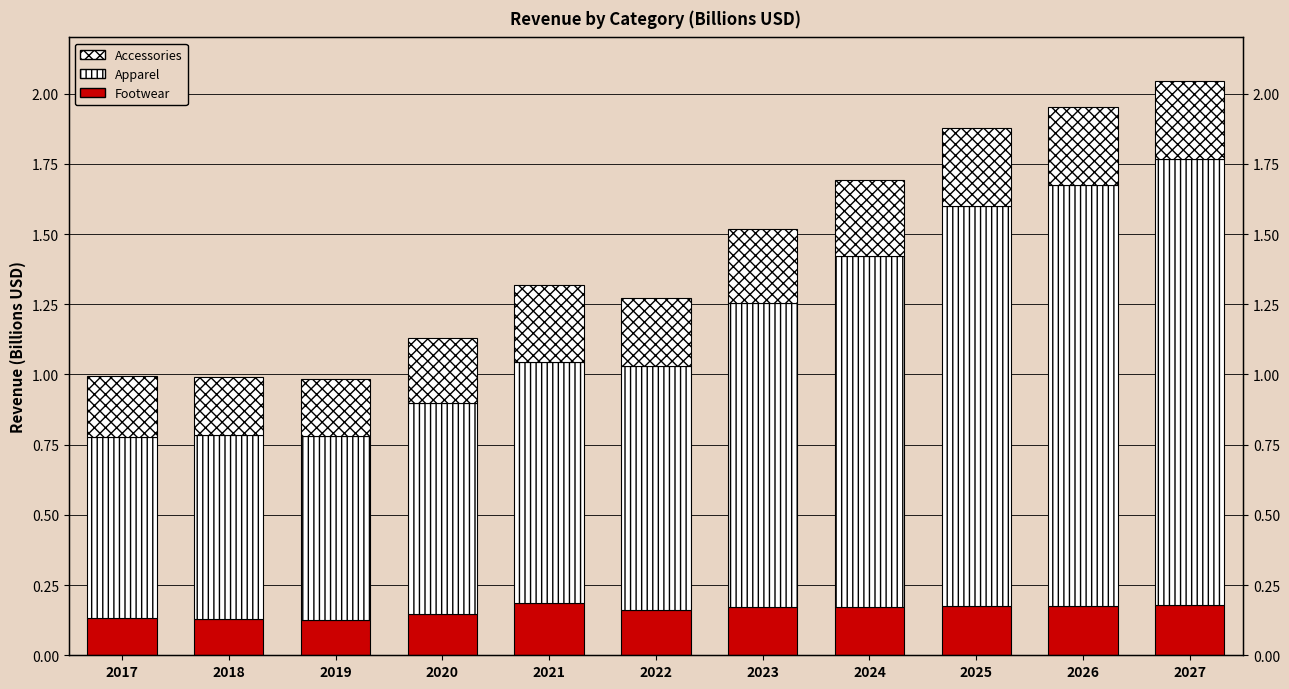

List the series in order of their peak value, highest first.

Apparel, Accessories, Footwear